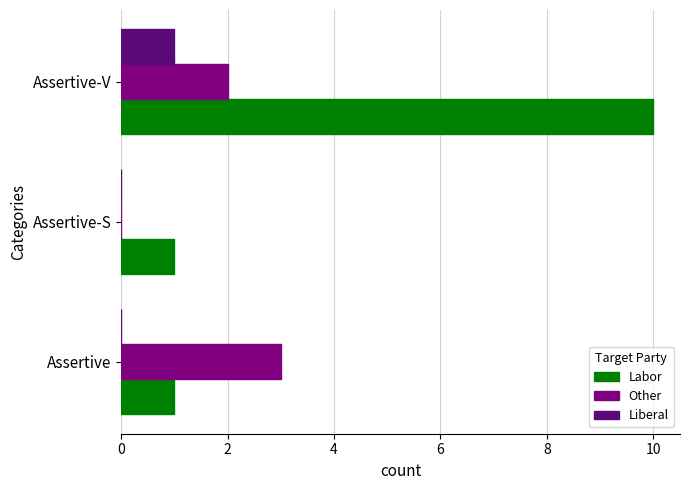

What is the maximum value shown in the chart?

10